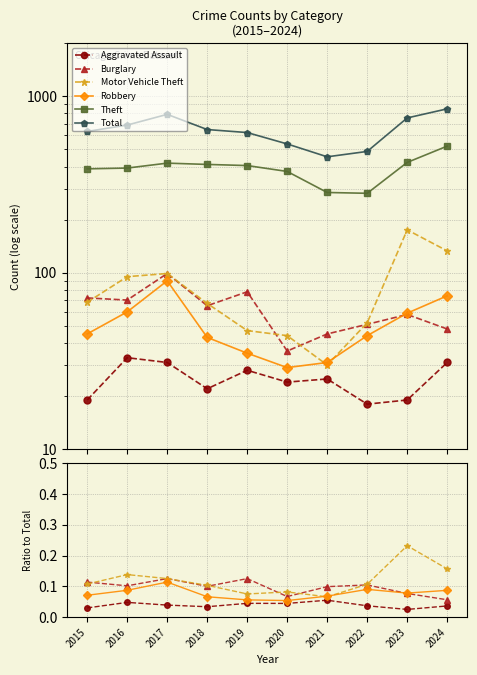

True or false: Total and Theft intersect in this chart.

False